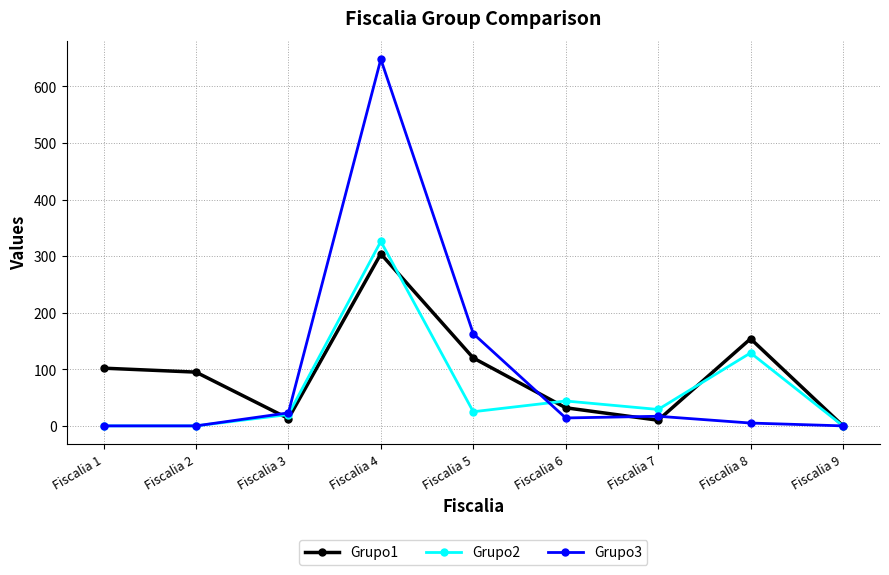

Is this an area chart (filled region under the line)?

No